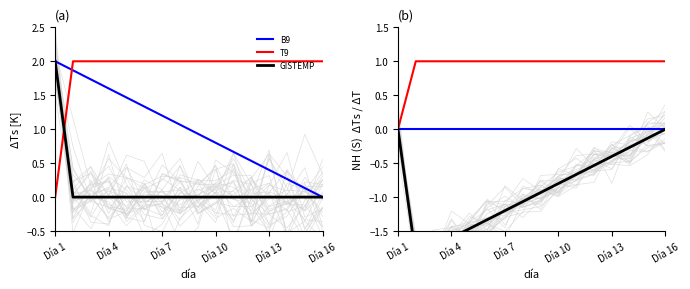

Is the value of T9 at 14 greater than the value of B9 at Día 10?

Yes